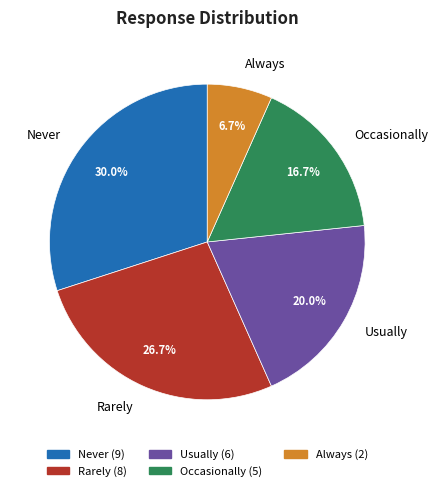

True or false: Always accounts for 1% of the total.

False